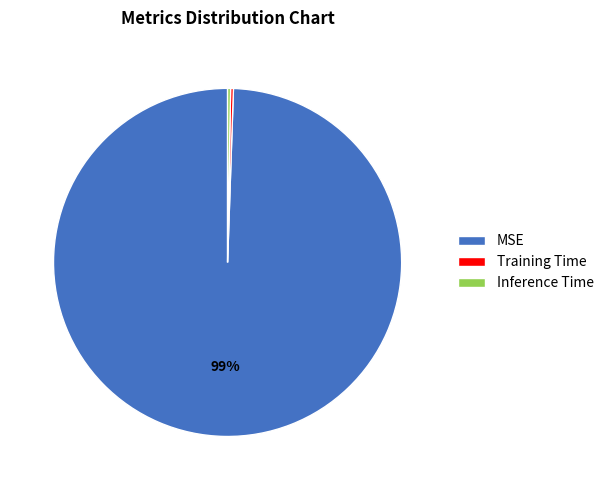

The MSE slice represents 99% of the pie. True or false?

True